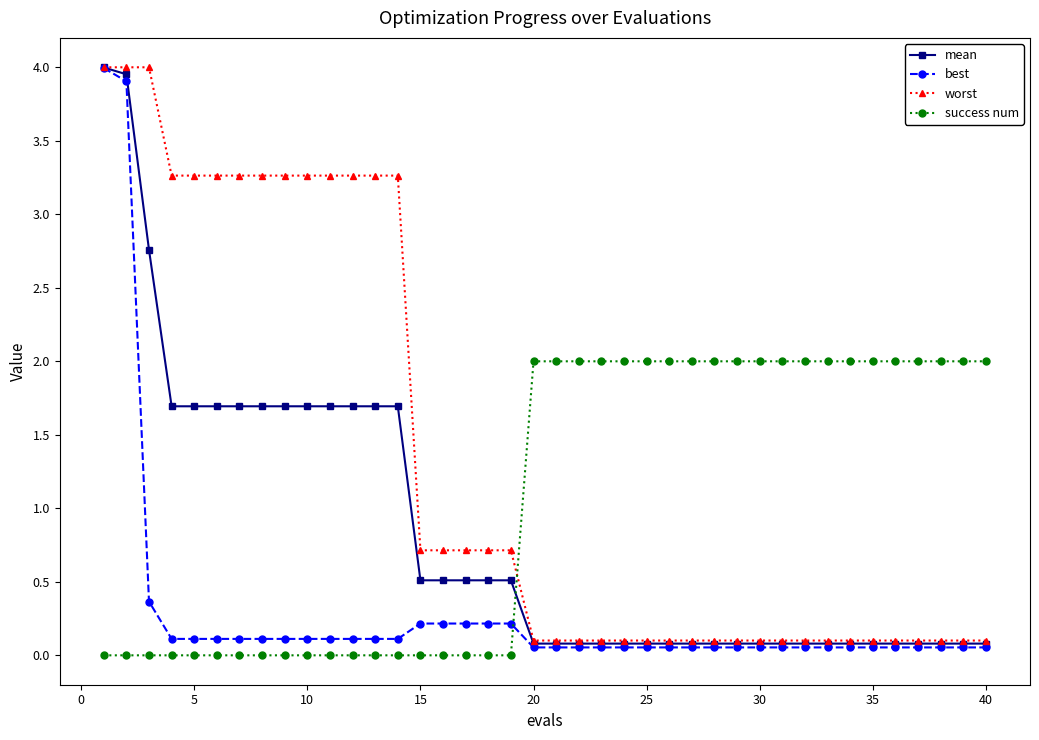

Rank the series by their average value, from lowest to highest.

best, mean, success num, worst